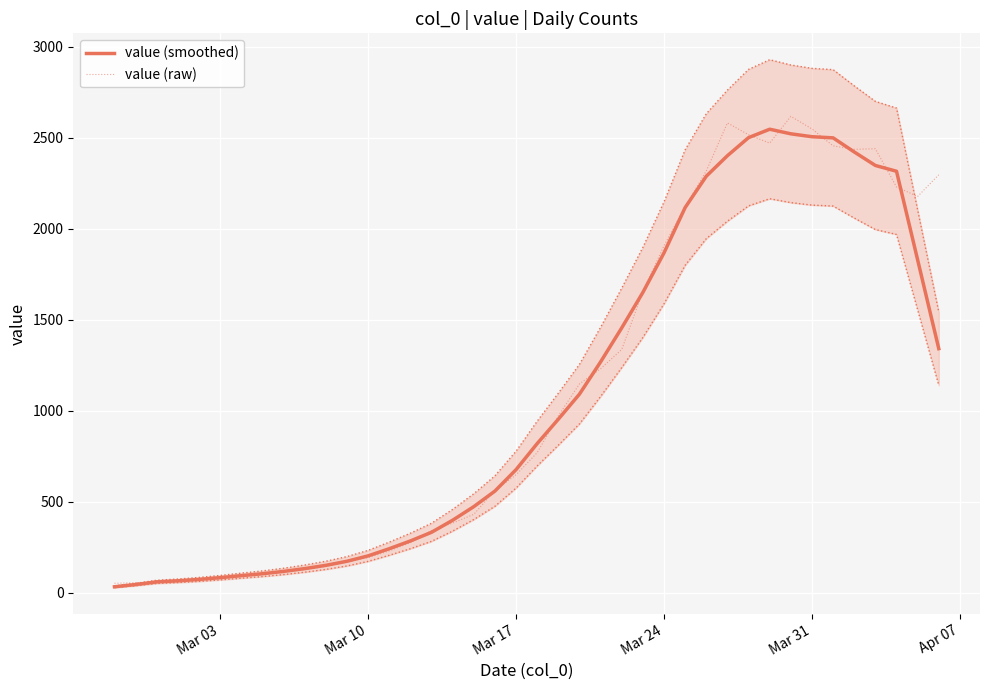

Does the chart display data point markers on the line(s)?

No